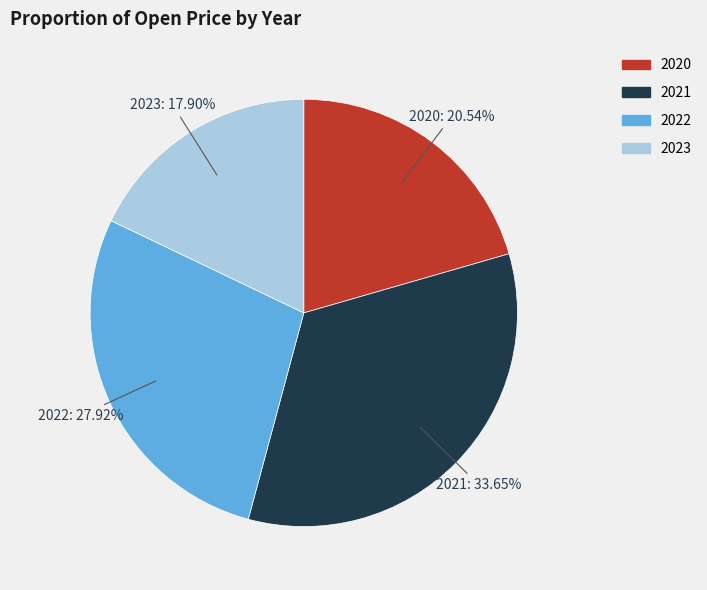

Is there any slice that represents more than half of the pie?

No